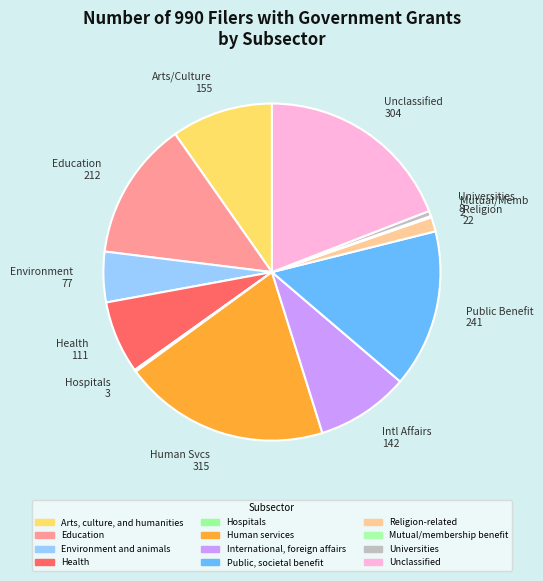

Do Religion 22 and Intl Affairs 142 together represent more than half of the pie?

No